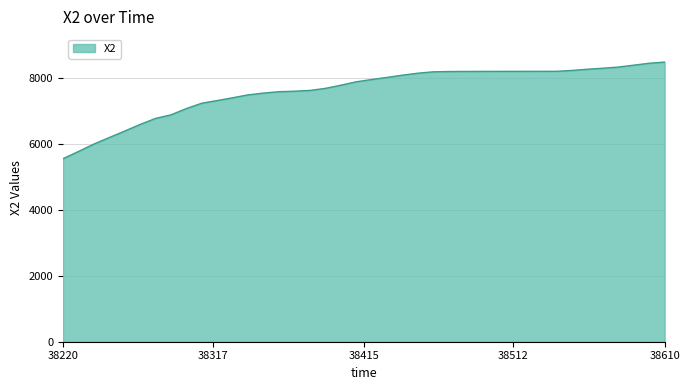

What is the difference between the maximum and minimum values?

2928.9